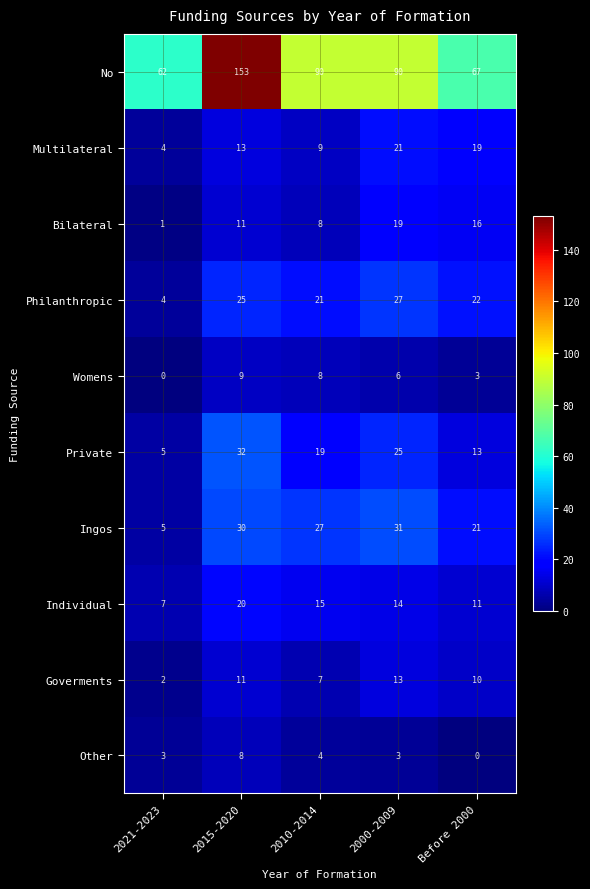

Which series has the largest total across all categories?

No